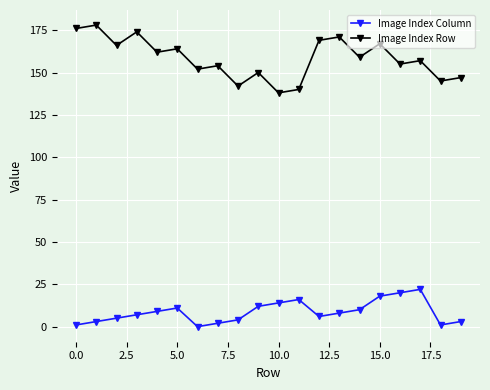

Which series has the widest spread of values?

Image Index Row